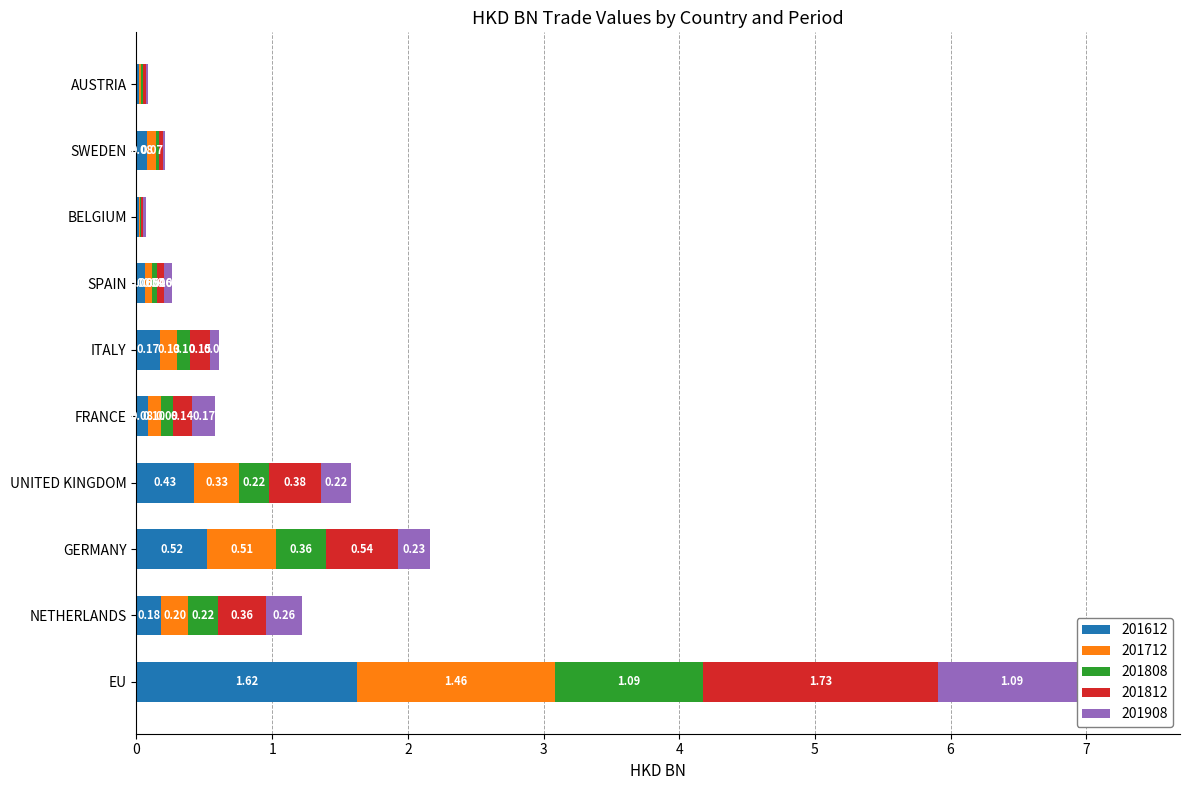

Is the value of 201612 at BELGIUM greater than the value of 201712 at NETHERLANDS?

No